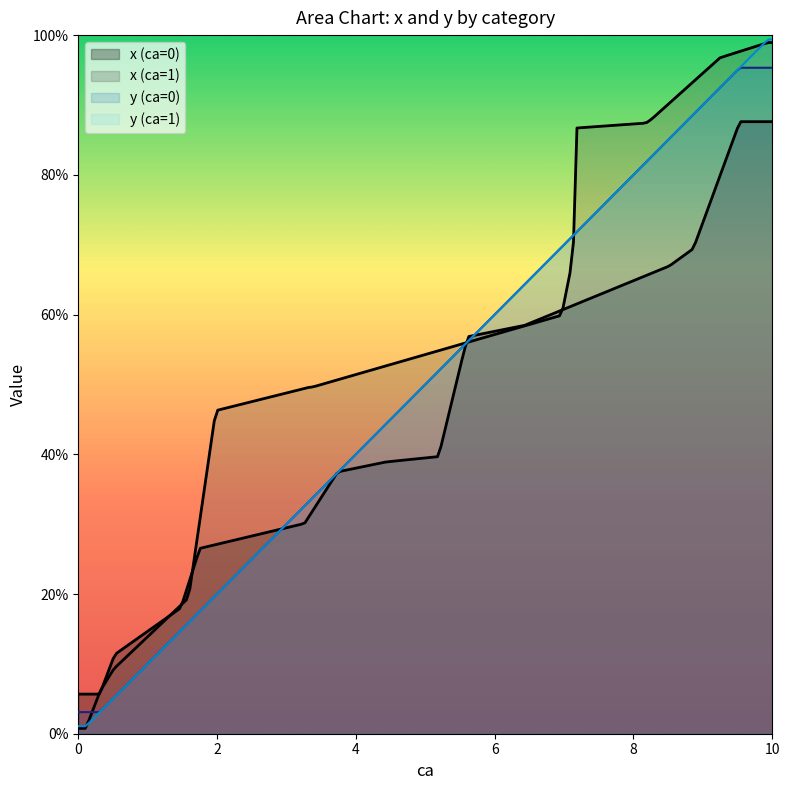

Is it true that y_col equals 1.4 at 7?

False